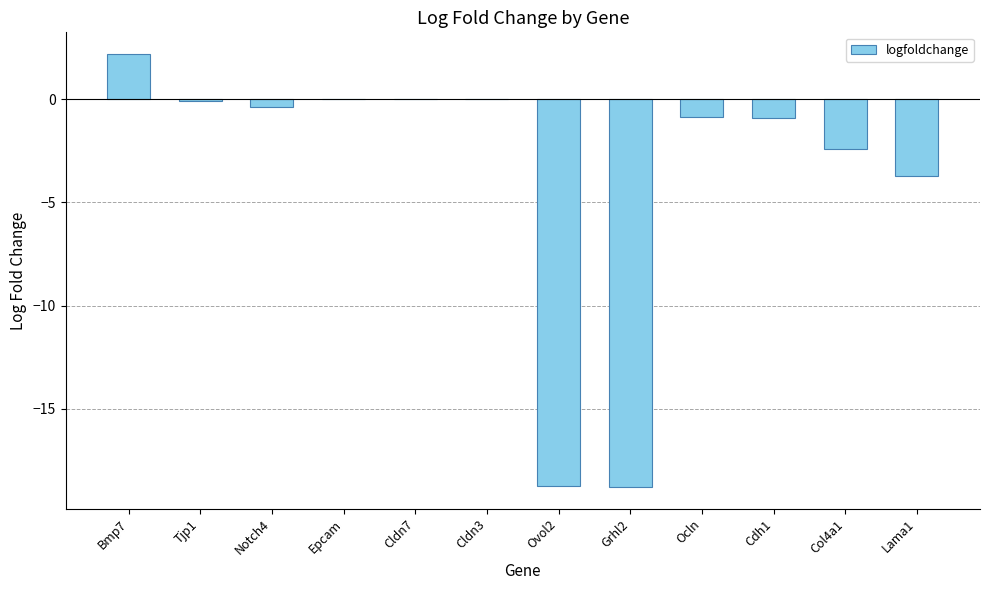

What is the change in value from Bmp7 to Notch4?

-2.6